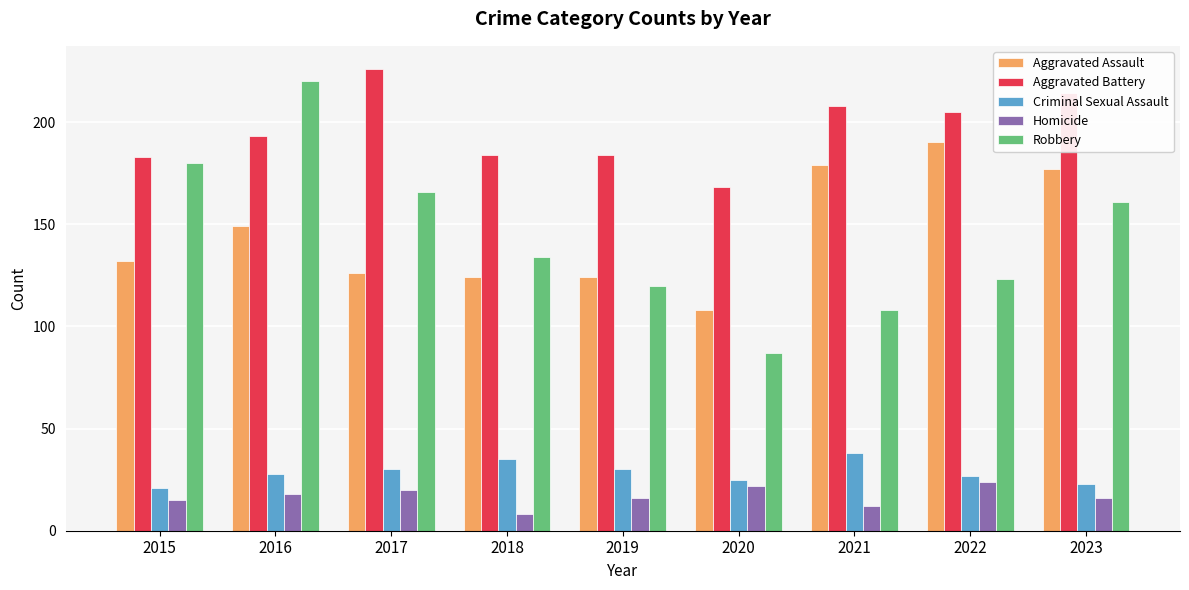

What is the greatest value displayed?

226